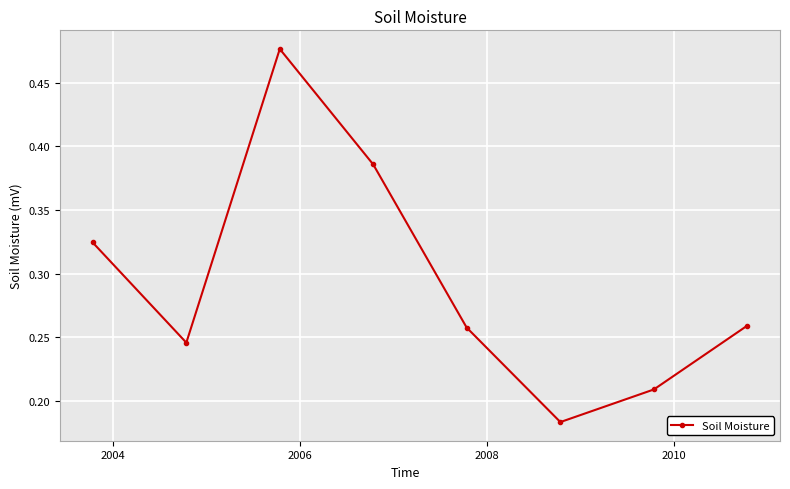

True or false: there are more than 2 points higher than both neighbors.

False